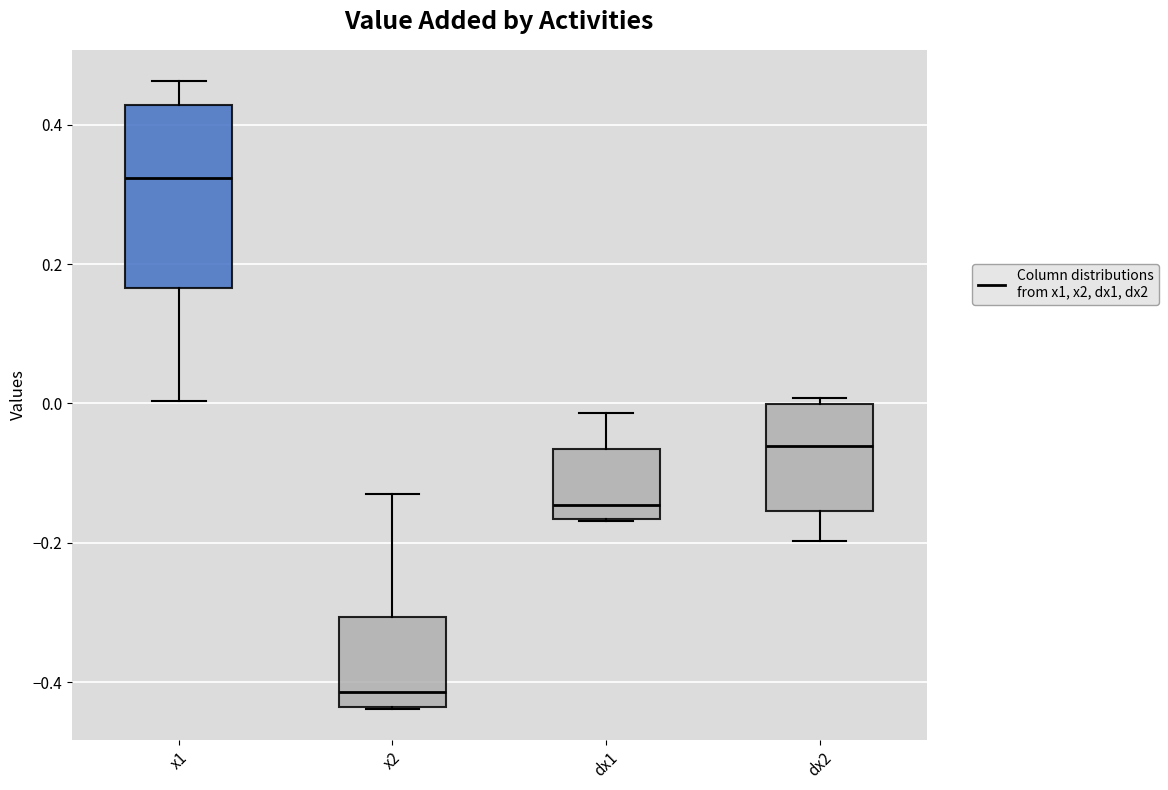

Reading left to right, read every box against the y-axis: the position of its median line, the range the box covers, and the ends of its whiskers. The values are not printed on the chart, so give them approximately, as read against the axis.

x1: median 0.32, box 0.16 to 0.42, whiskers 0.00 to 0.46
x2: median -0.42, box -0.44 to -0.30, whiskers -0.44 to -0.14
dx1: median -0.14, box -0.16 to -0.06, whiskers -0.16 to -0.02
dx2: median -0.06, box -0.16 to 0.00, whiskers -0.20 to 0.00 (just above the box's upper edge)